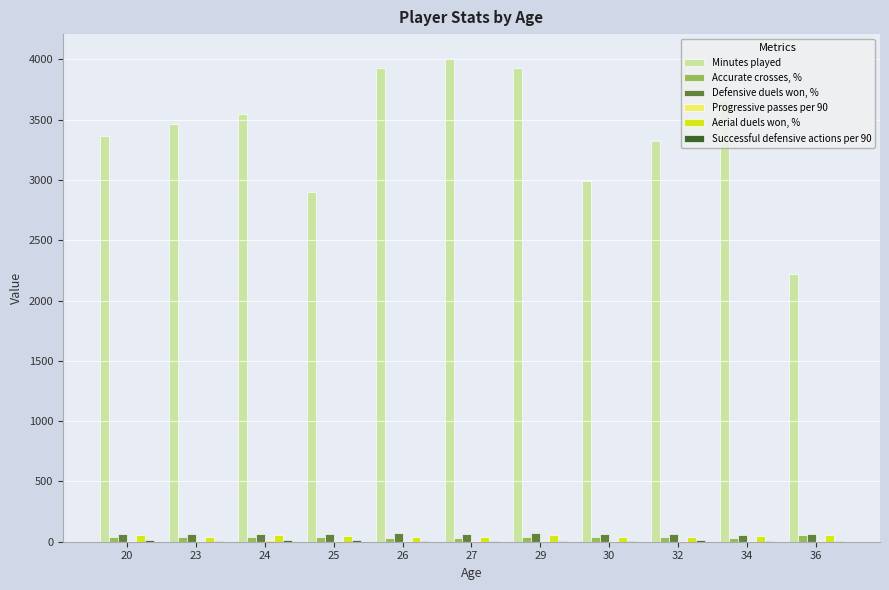

What is the value of the Minutes played bar at the 2nd from the left?

3460.0